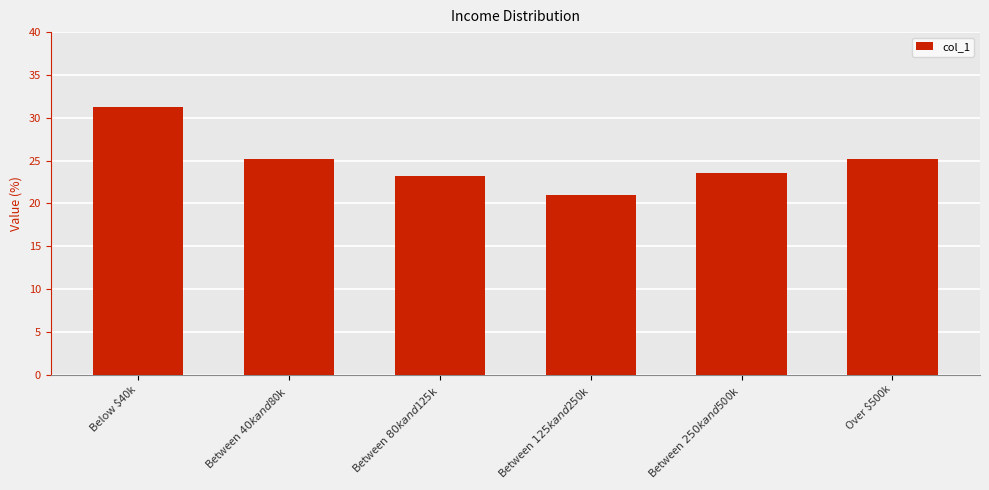

How many data points are less than 25?

3